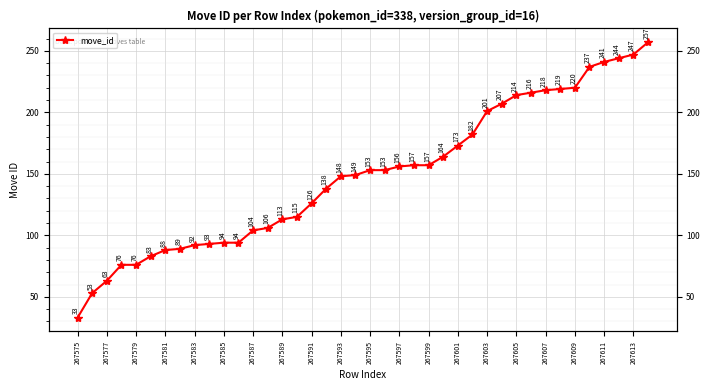

Which category has the lowest value across all series?

267575